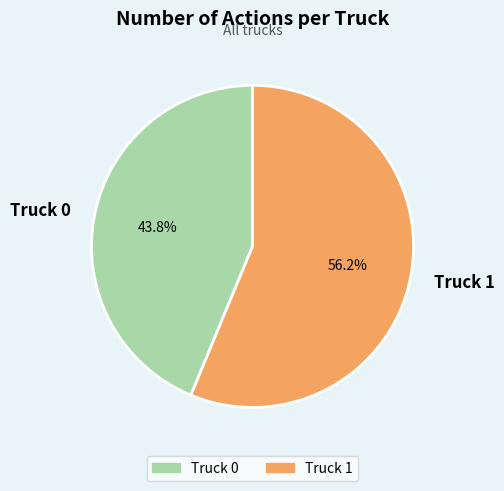

What is the total percentage of Truck 1 and Truck 0?

100.0%